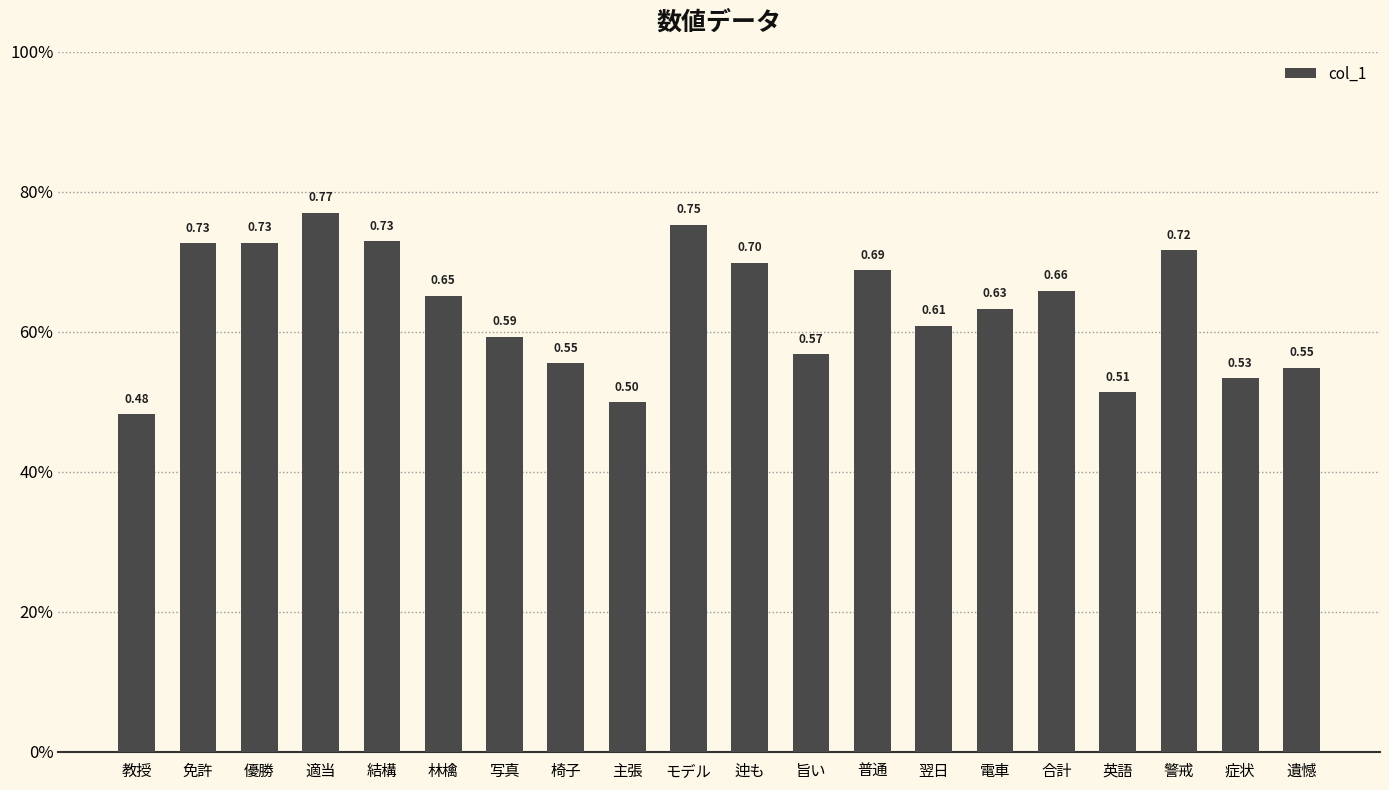

At which label is the value closest to 0?

教授